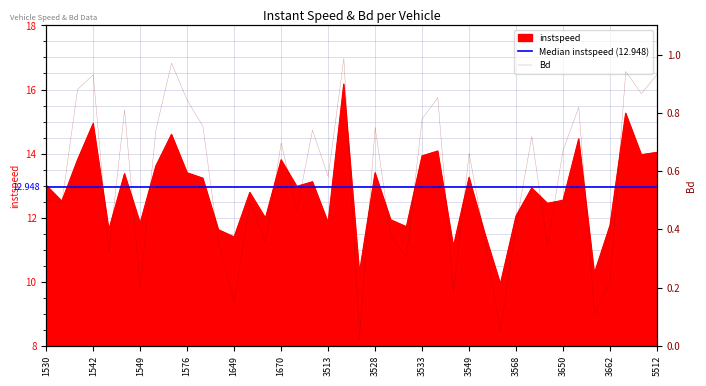

Which series has the largest total across all categories?

instspeed